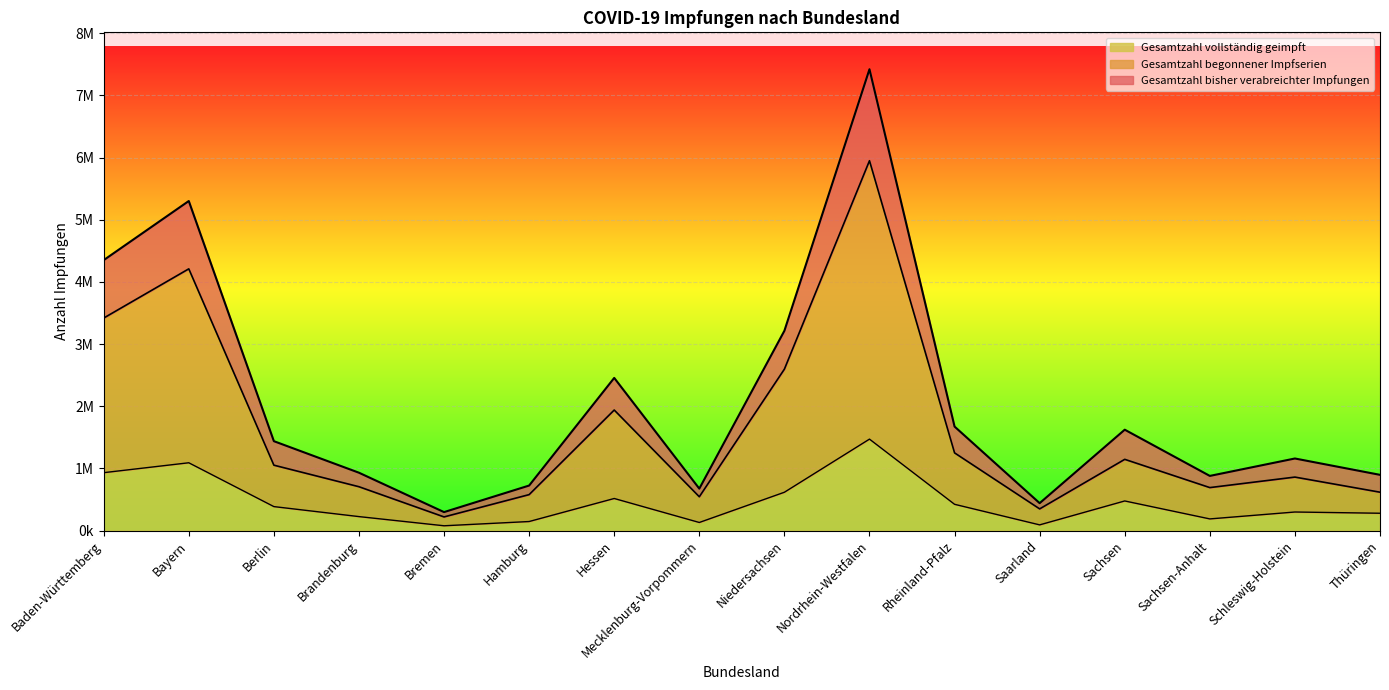

What is the difference between the Gesamtzahl vollständig geimpft values at Bayern and Baden-Württemberg?

159369